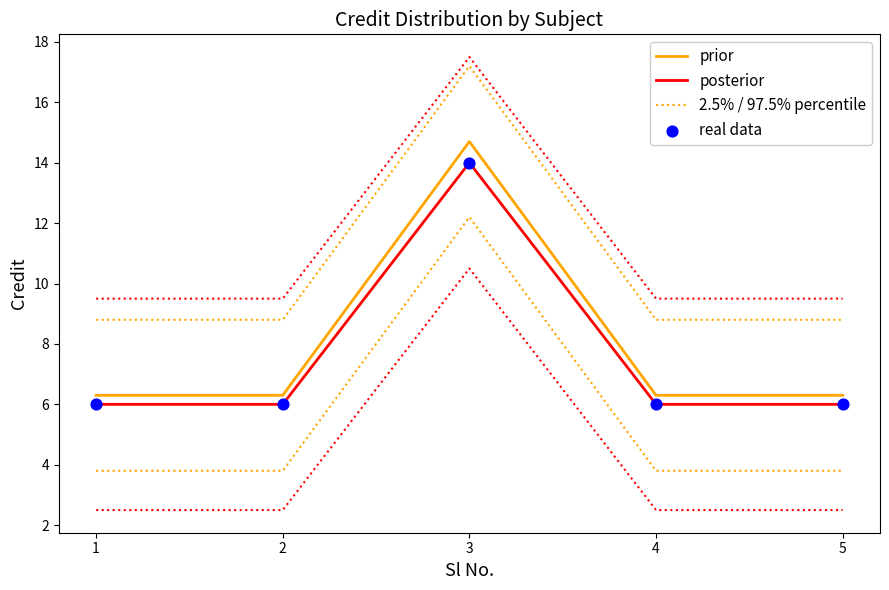

Is the value of real data at 1 greater than the value of prior at 4?

No